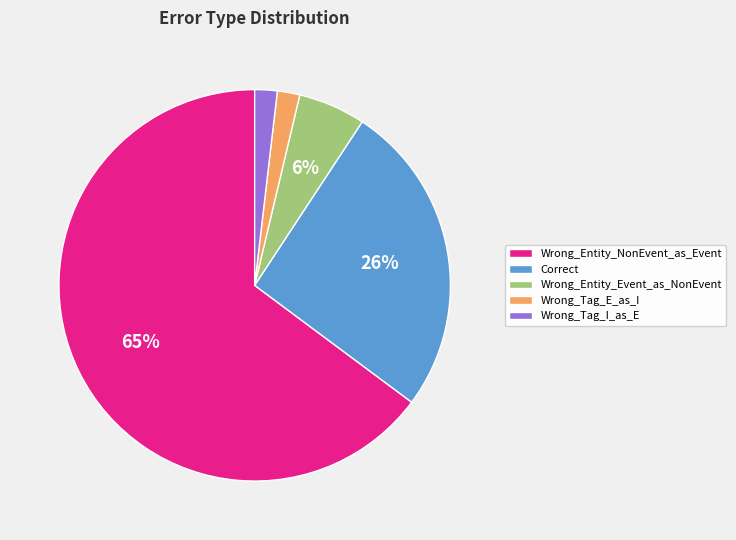

Approximately how many times larger is the value at Wrong_Tag_I_as_E compared to Wrong_Tag_E_as_I?

1.0